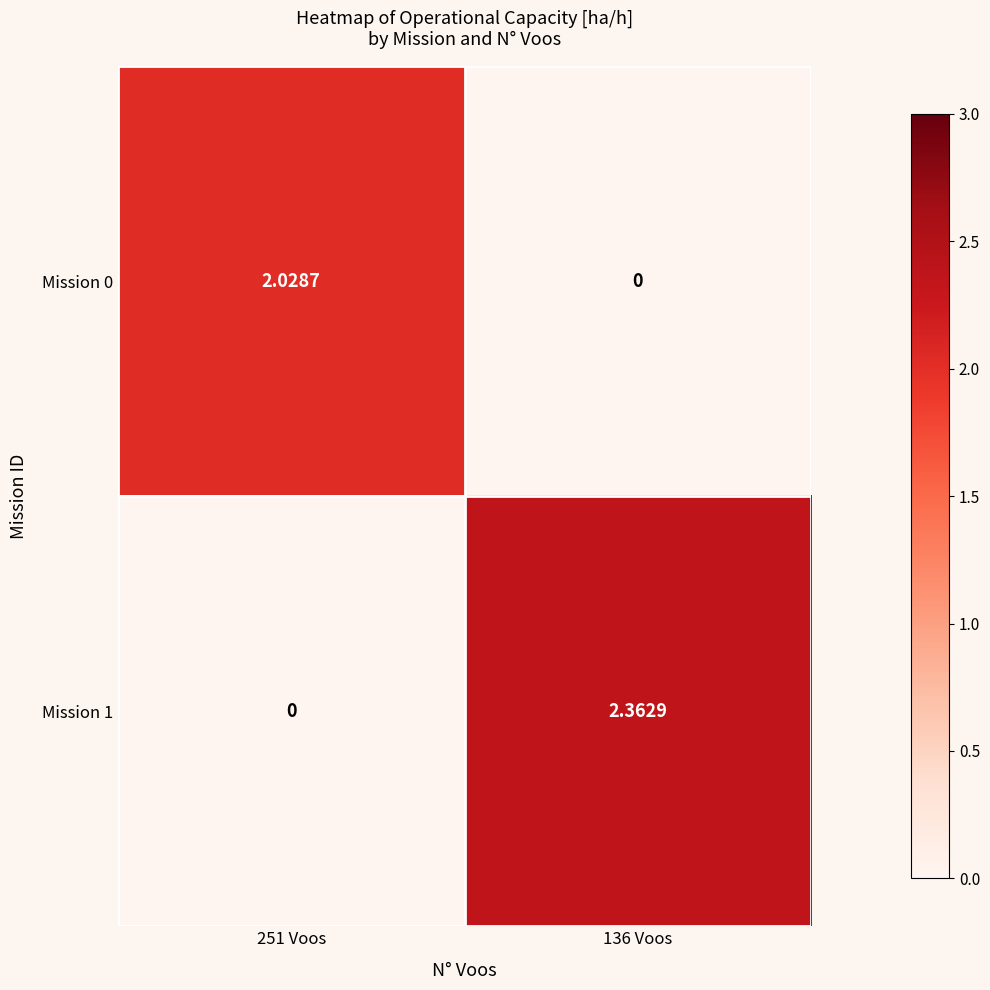

What is the difference between the highest and lowest values at 251 Voos?

2.0